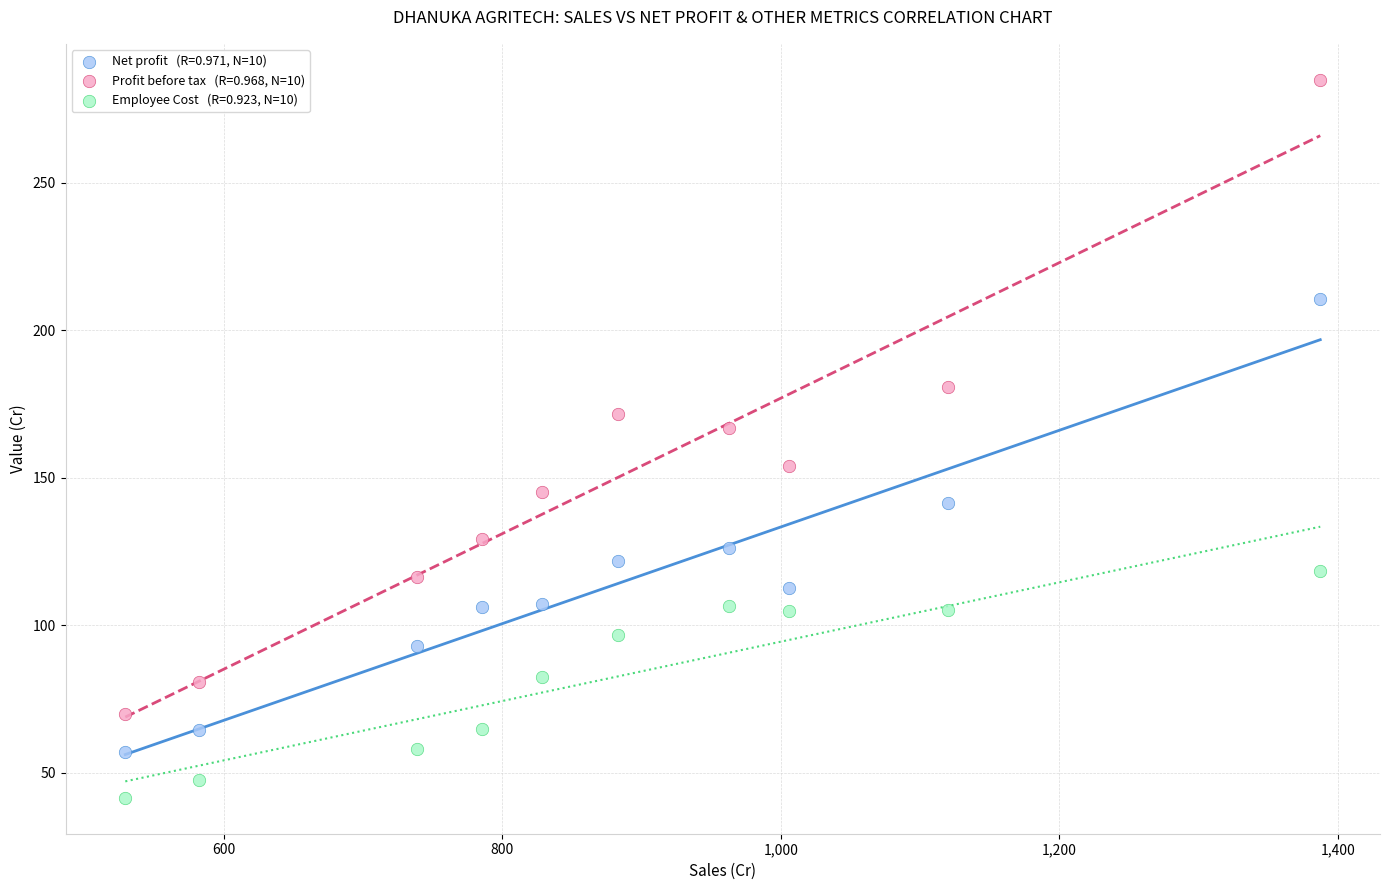

Across all data points, what is the range of Y values (max minus min)?

243.4